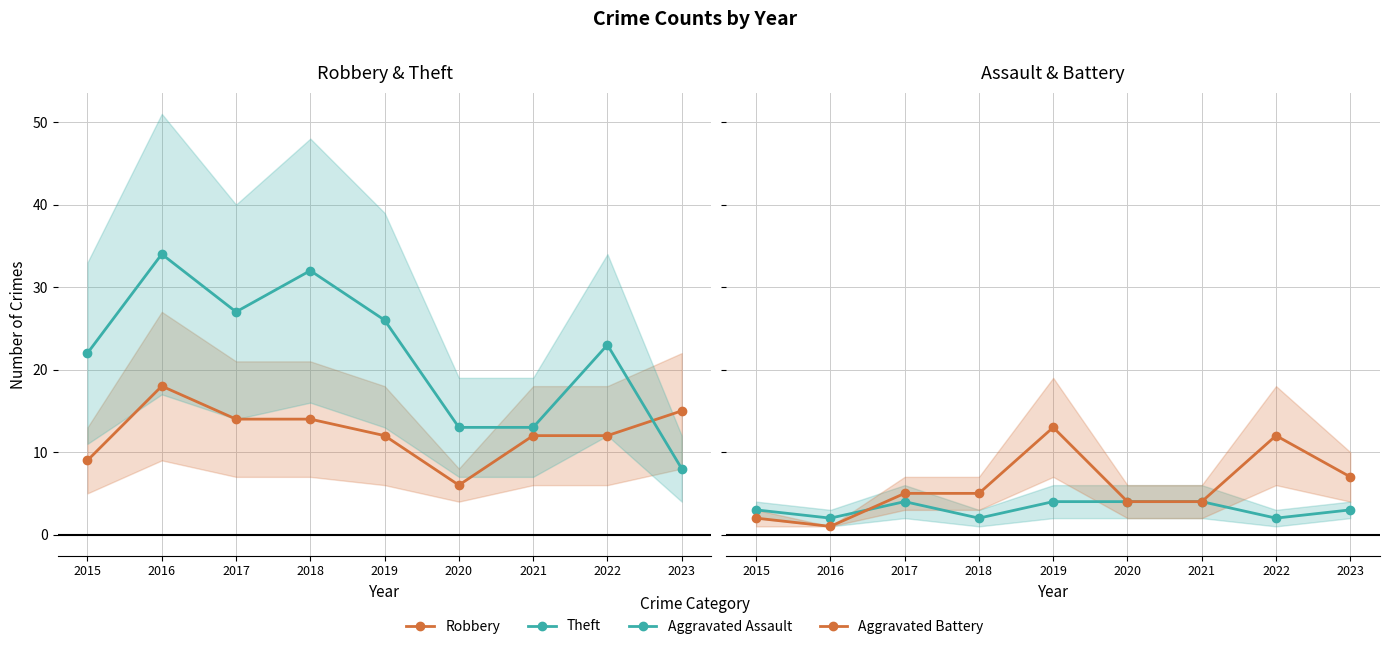

True or false: Aggravated Battery has more than 2 points higher than both neighbors.

False